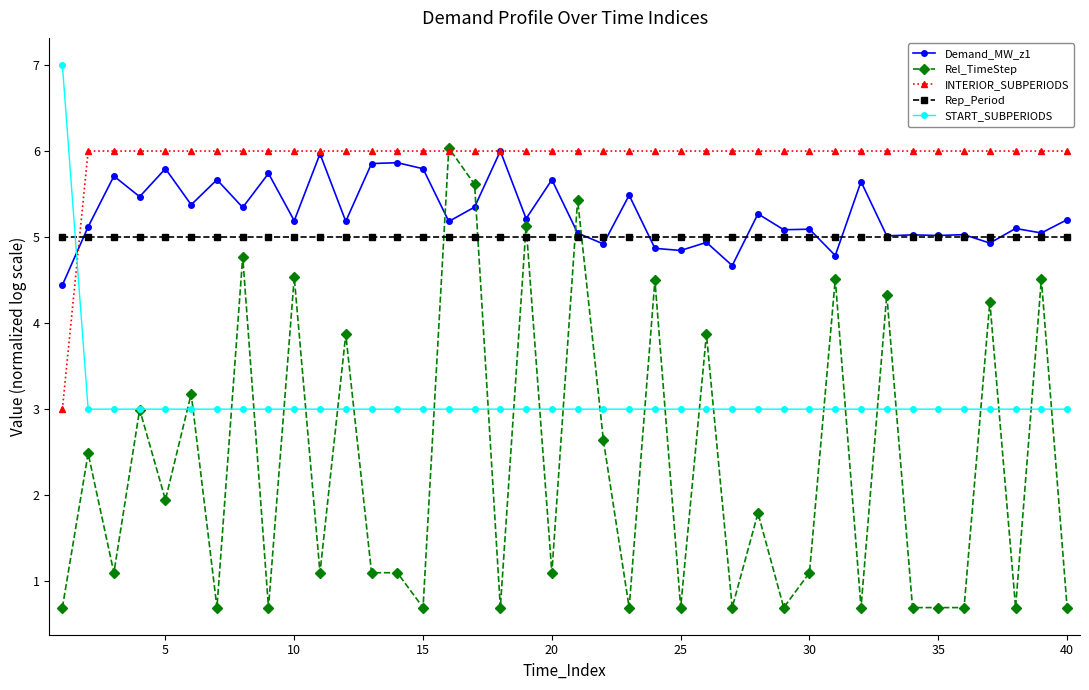

What is the average value of the Rep_Period series?

5.0